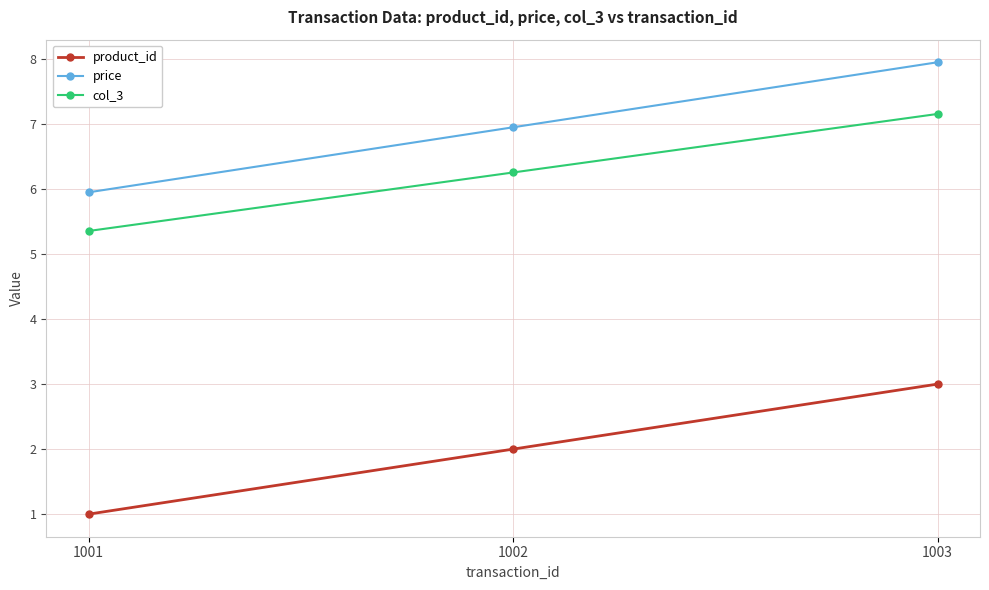

The product_id series shows 0.5 at 1002. True or false?

False